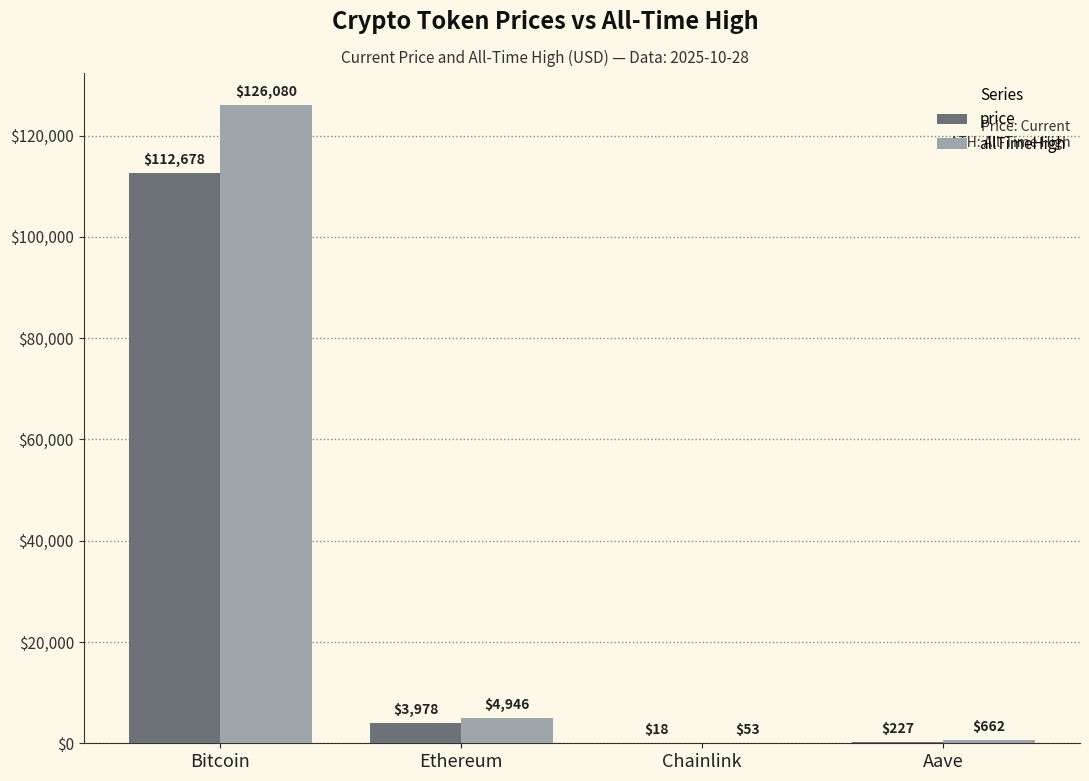

Where does the price series first go above 3977?

Bitcoin